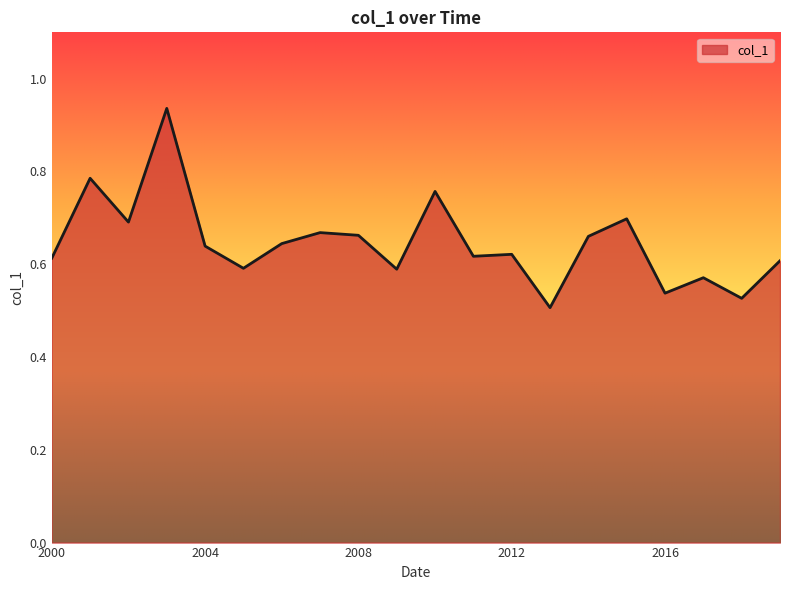

True or false: the data shows 0.4 at 2004.

False